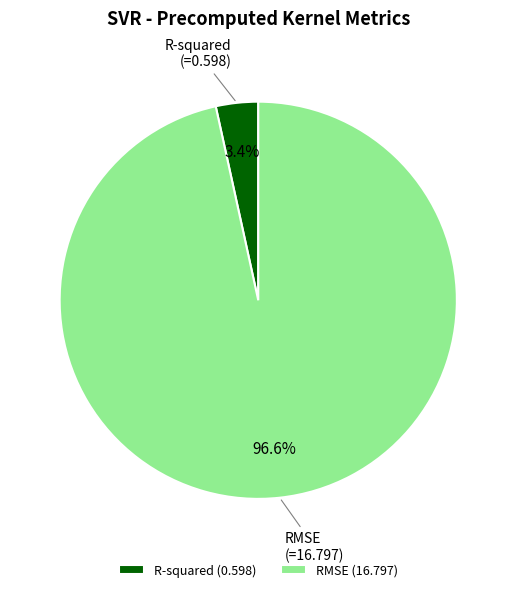

Which slice is the smallest?

R-squared